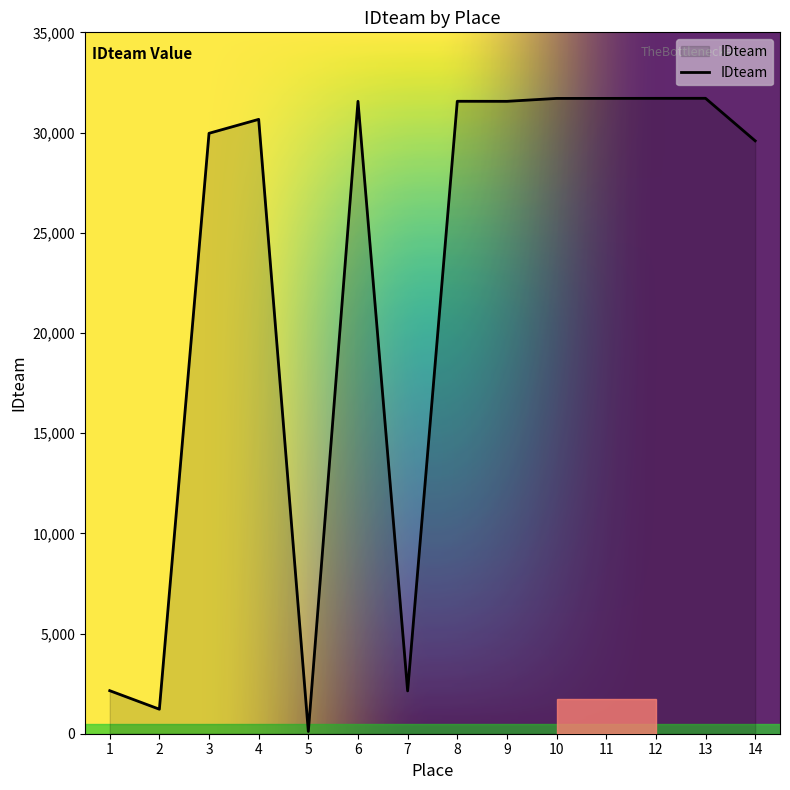

The value at 12 is 15564. True or false?

False